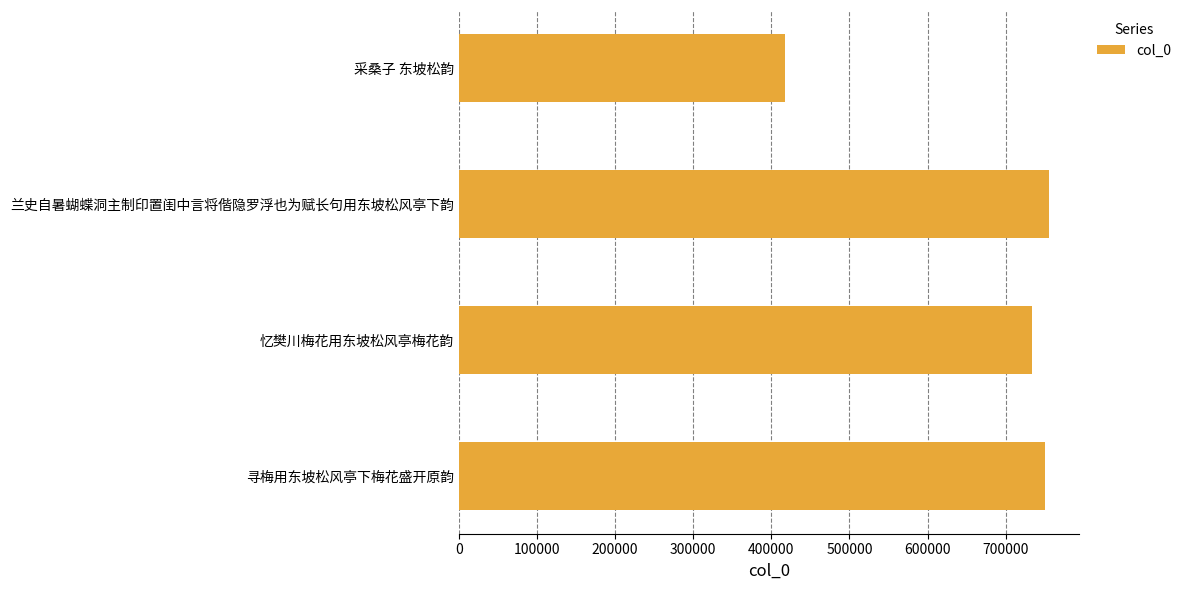

Where is the data nearest to the value 586743?

忆樊川梅花用东坡松风亭梅花韵